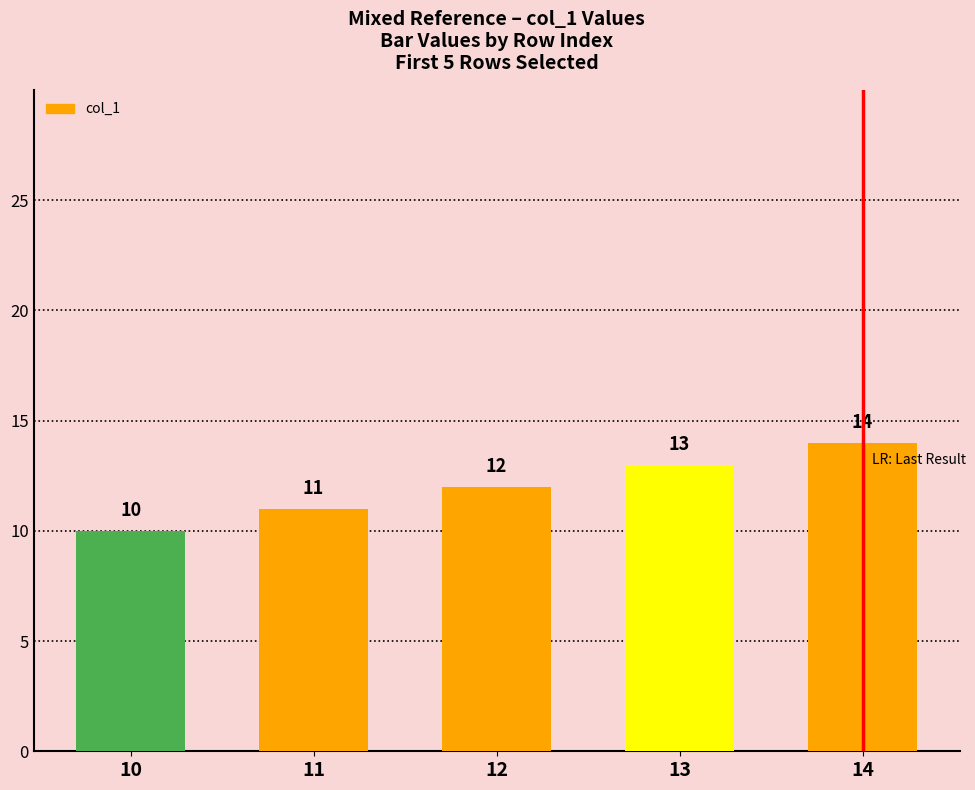

Rank the categories by value from lowest to highest.

10, 11, 12, 13, 14